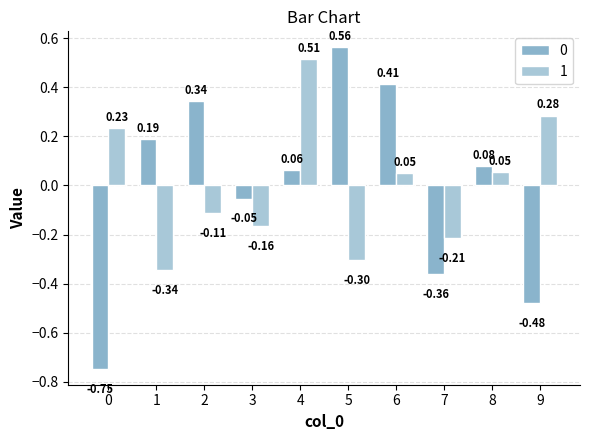

What is the difference between the highest and lowest values at 0?

1.0